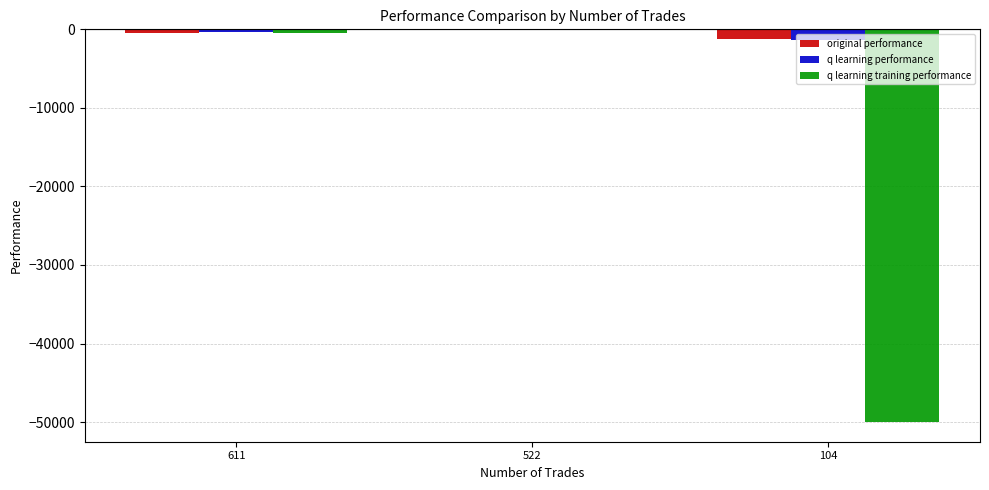

At which label does original performance first exceed -408?

522